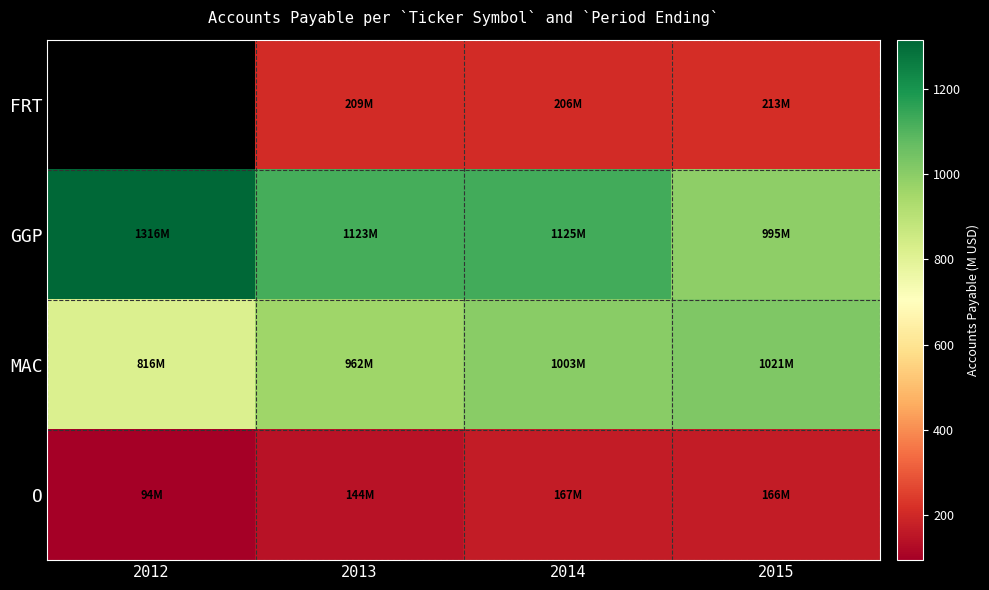

True or false: O has a value of 166.2 at 2015.

True